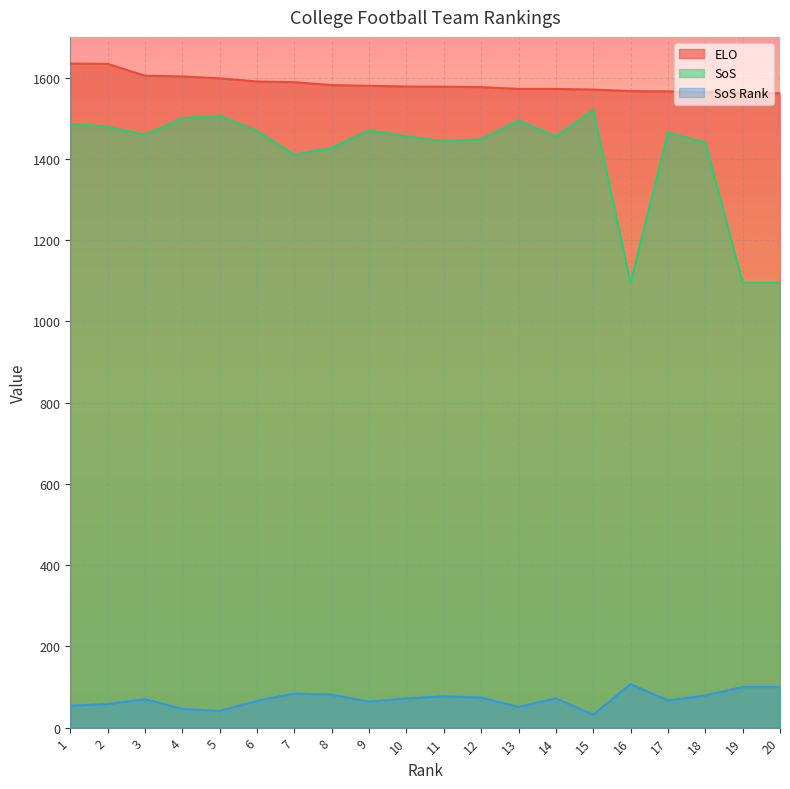

The SoS Rank series shows 72.0 at 14. True or false?

True